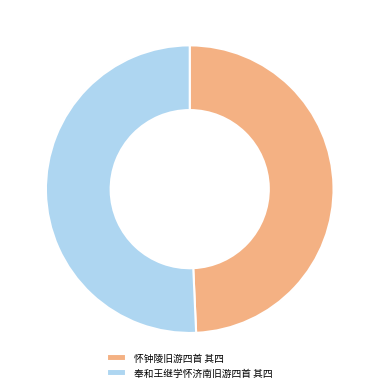

How many slices are in this pie chart?

2